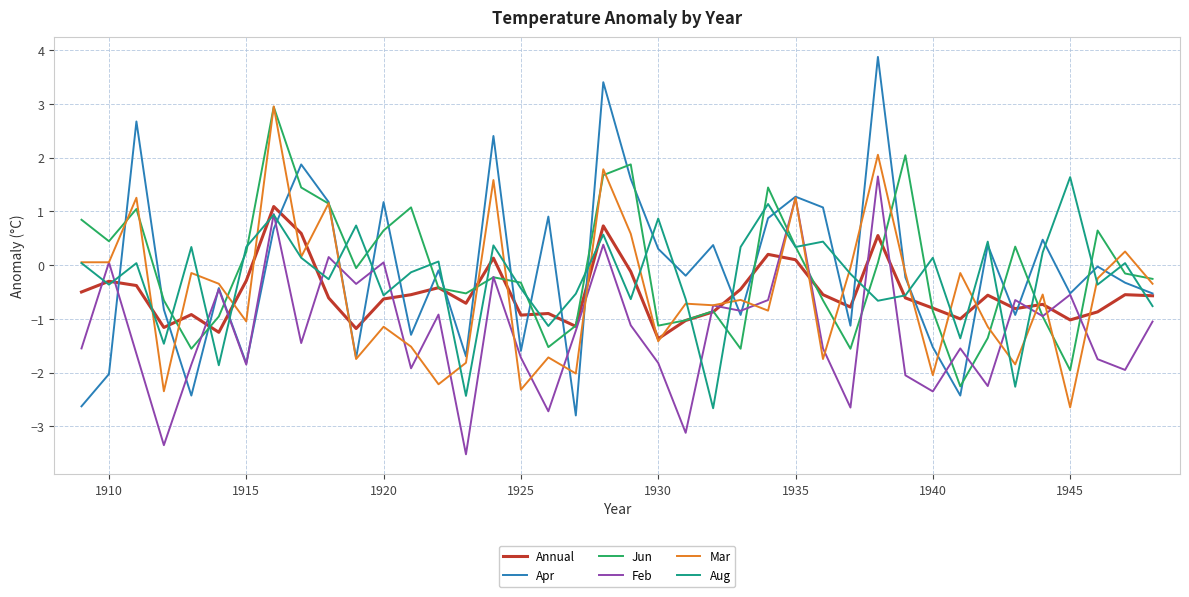

True or false: Feb has more than 0 interior local peaks.

True